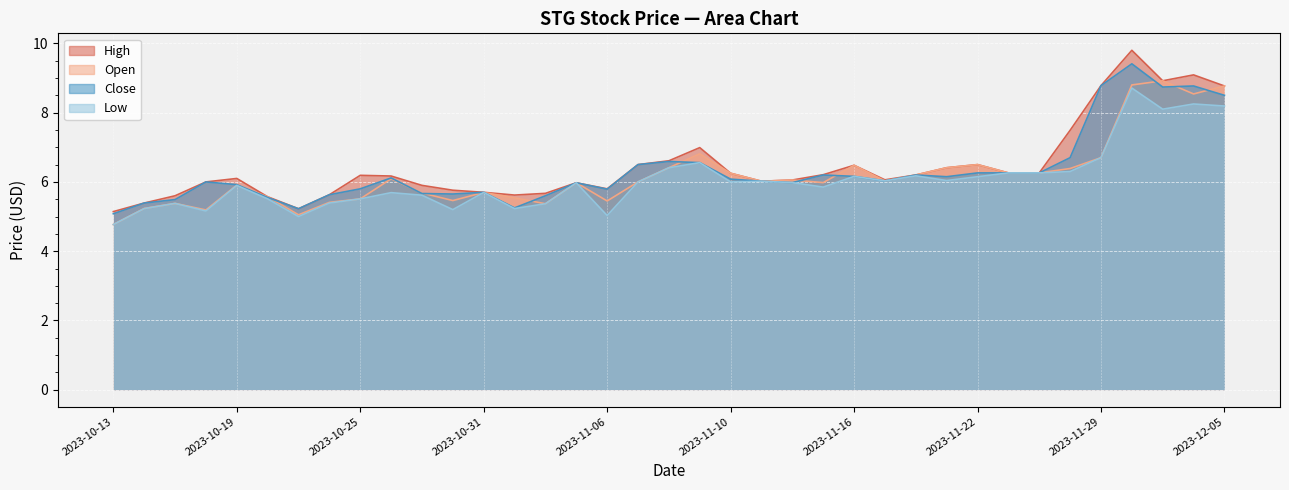

True or false: Open has a value of 2.7 at 2023-11-10.

False